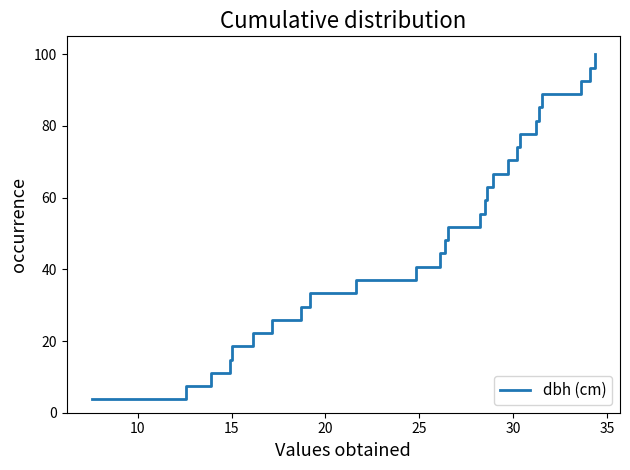

What is the minimum value shown in the chart?

3.7